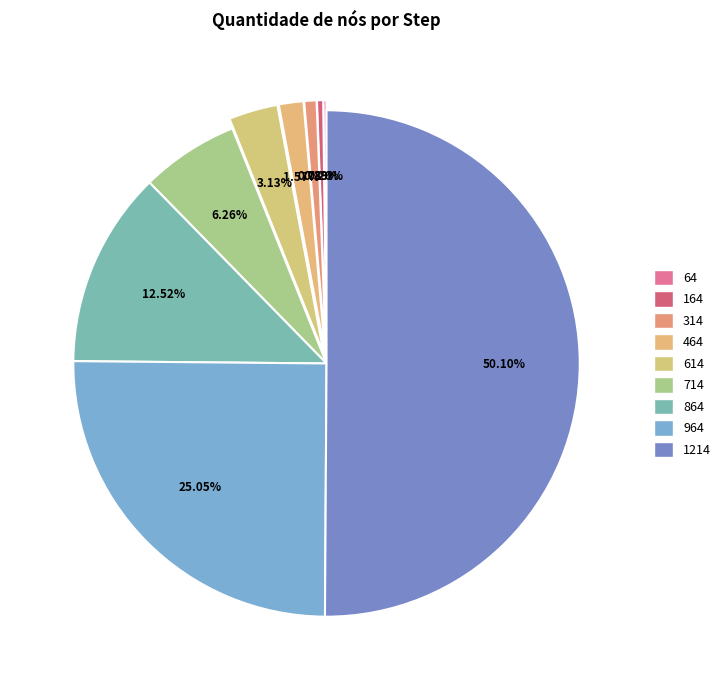

How many slices are in this pie chart?

9